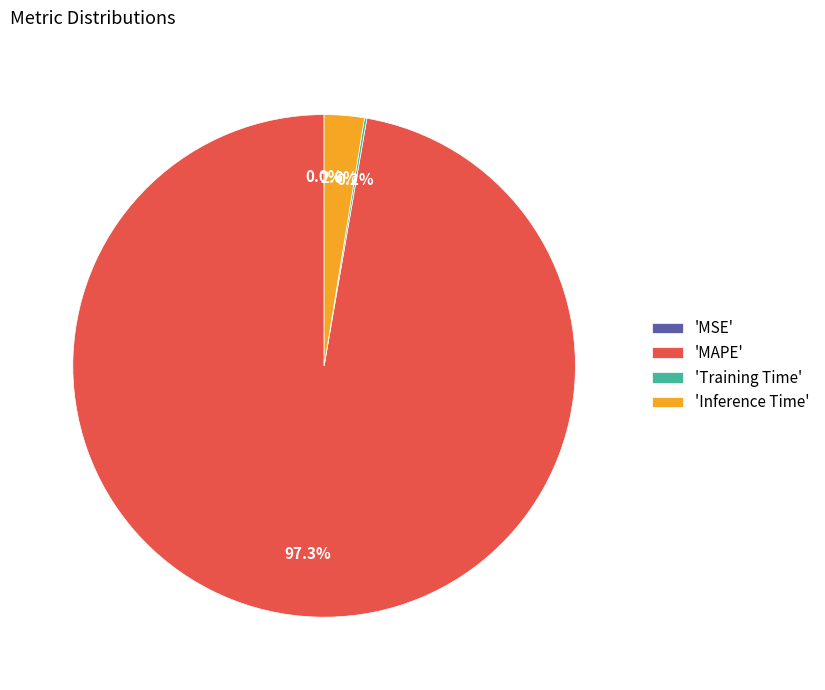

Combined, do 'Inference Time' and 'MAPE' account for over 50%?

Yes